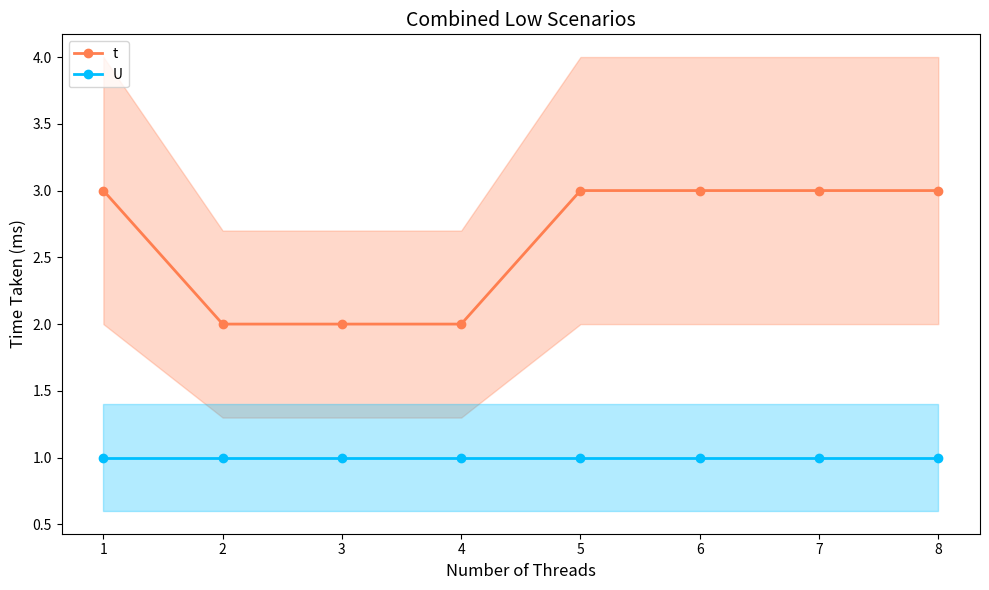

Reading right to left, extract all data points from this chart.

t: 8=3	7=3	6=3	5=3	4=2	3=2	2=2	1=3
U: 8=1	7=1	6=1	5=1	4=1	3=1	2=1	1=1